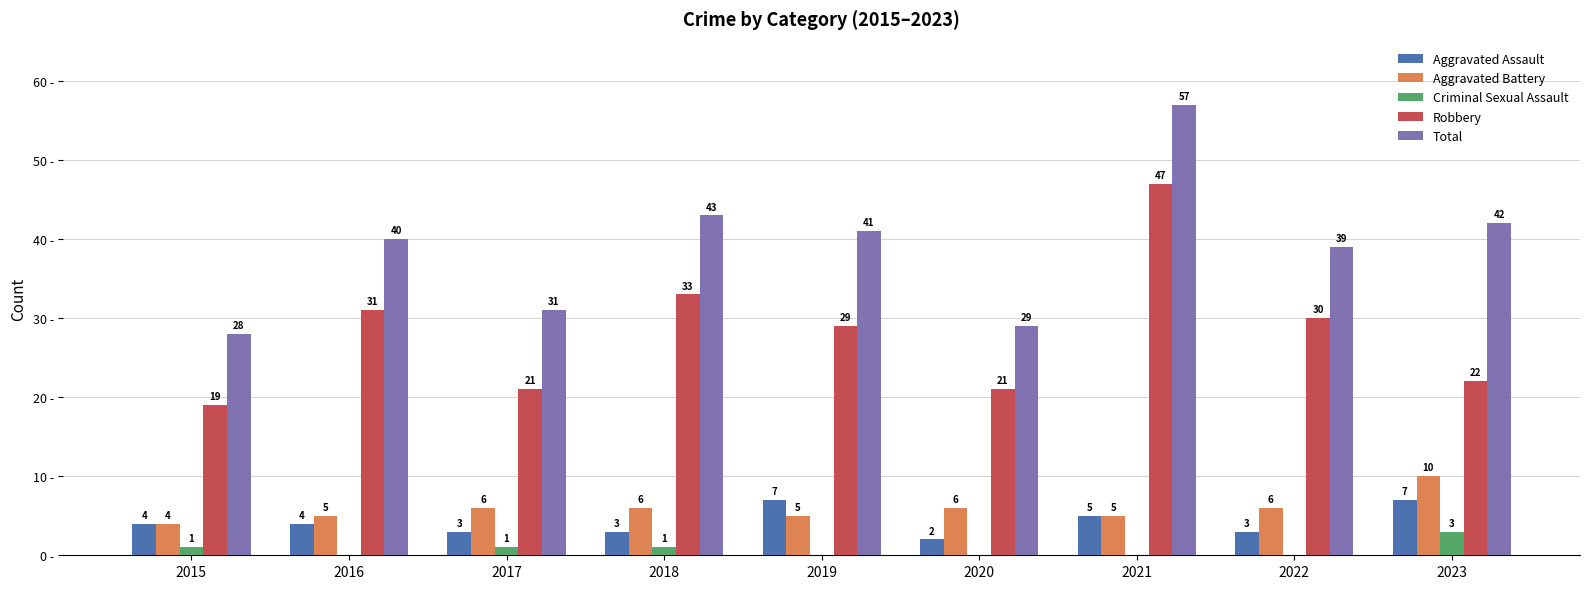

Which series has the largest total across all categories?

Total